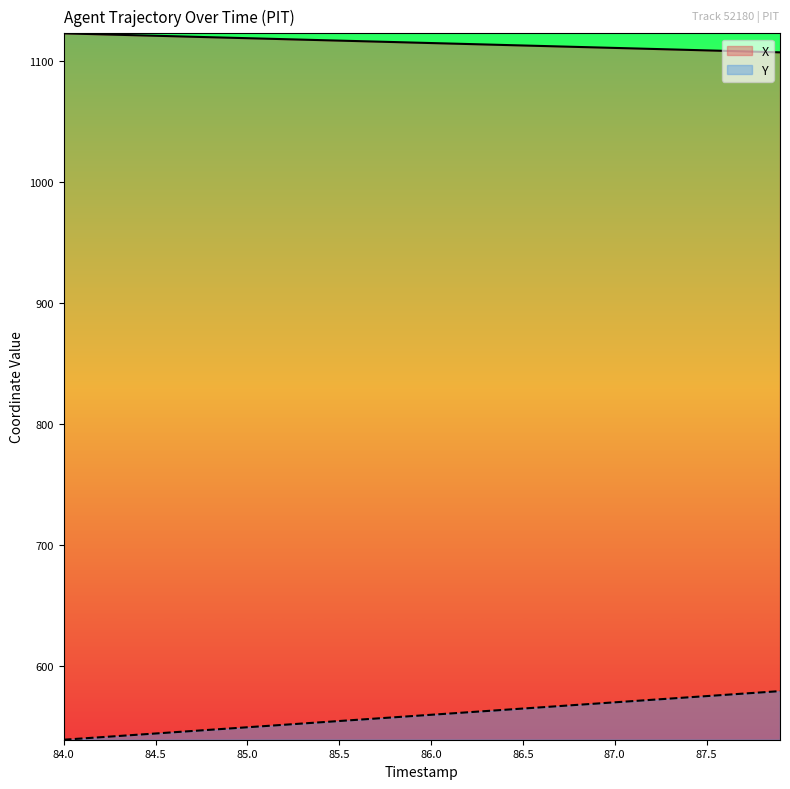

The Y series shows 771.5 at 87.9. True or false?

False